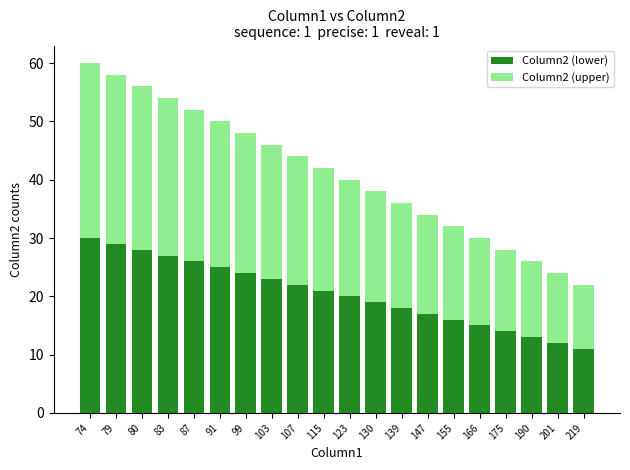

The Column2 (lower) series shows 43 at 91. True or false?

False